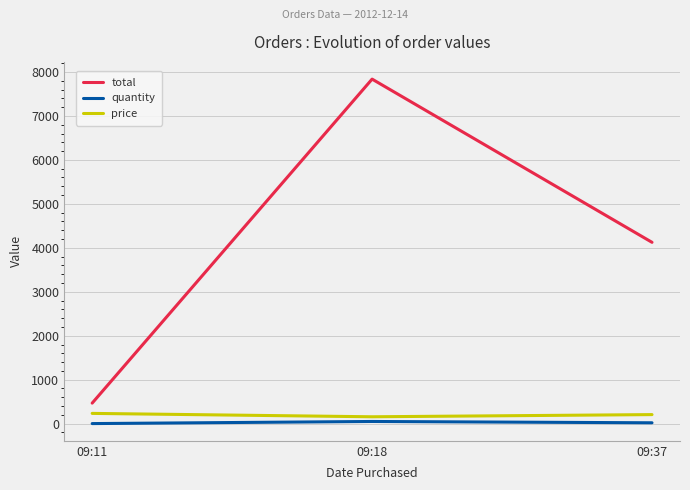

Between 09:11 and 09:18, which series saw the biggest shift?

total